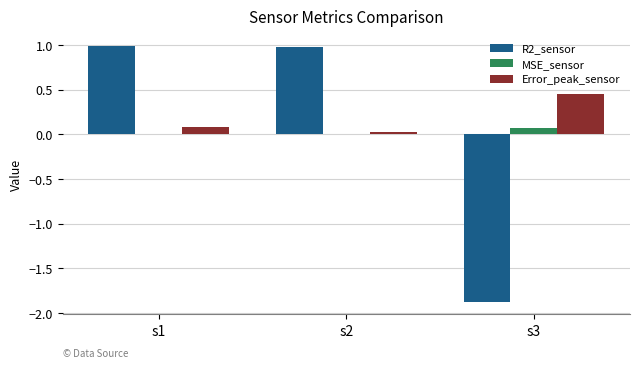

Which series has the largest total across all categories?

Error_peak_sensor